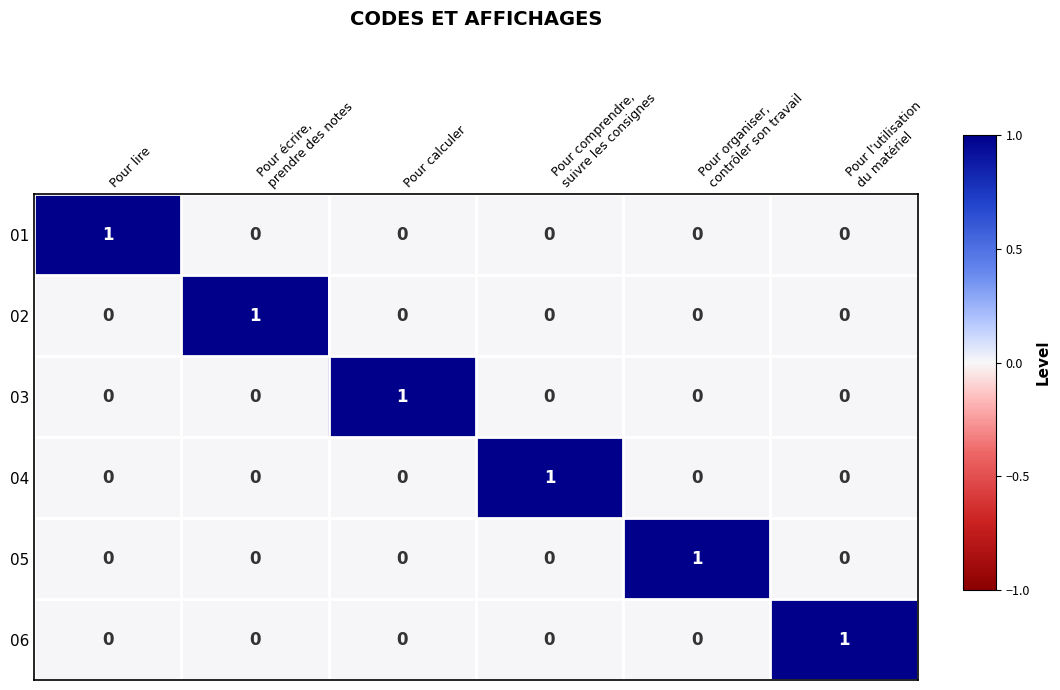

How many series are shown in this chart?

6